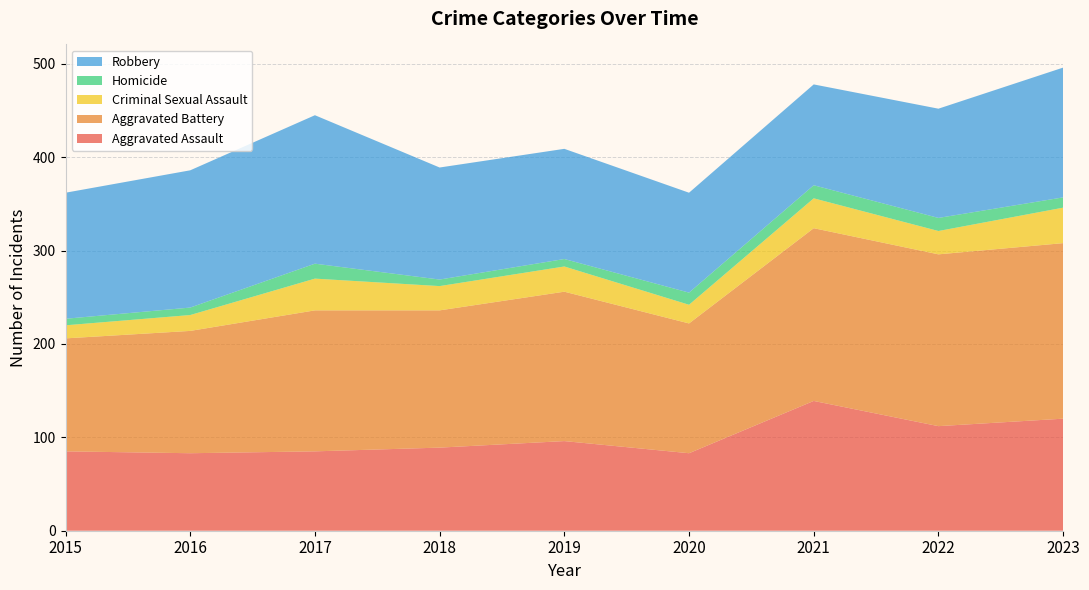

Reading left to right, extract all data points from this chart.

Aggravated Assault: 85	83	85	89	96	83	139	112	120
Aggravated Battery: 121	131	151	147	160	139	185	184	188
Criminal Sexual Assault: 14	17	34	26	27	20	32	25	38
Homicide: 7	8	16	7	8	13	14	14	11
Robbery: 135	147	159	120	118	107	108	117	139